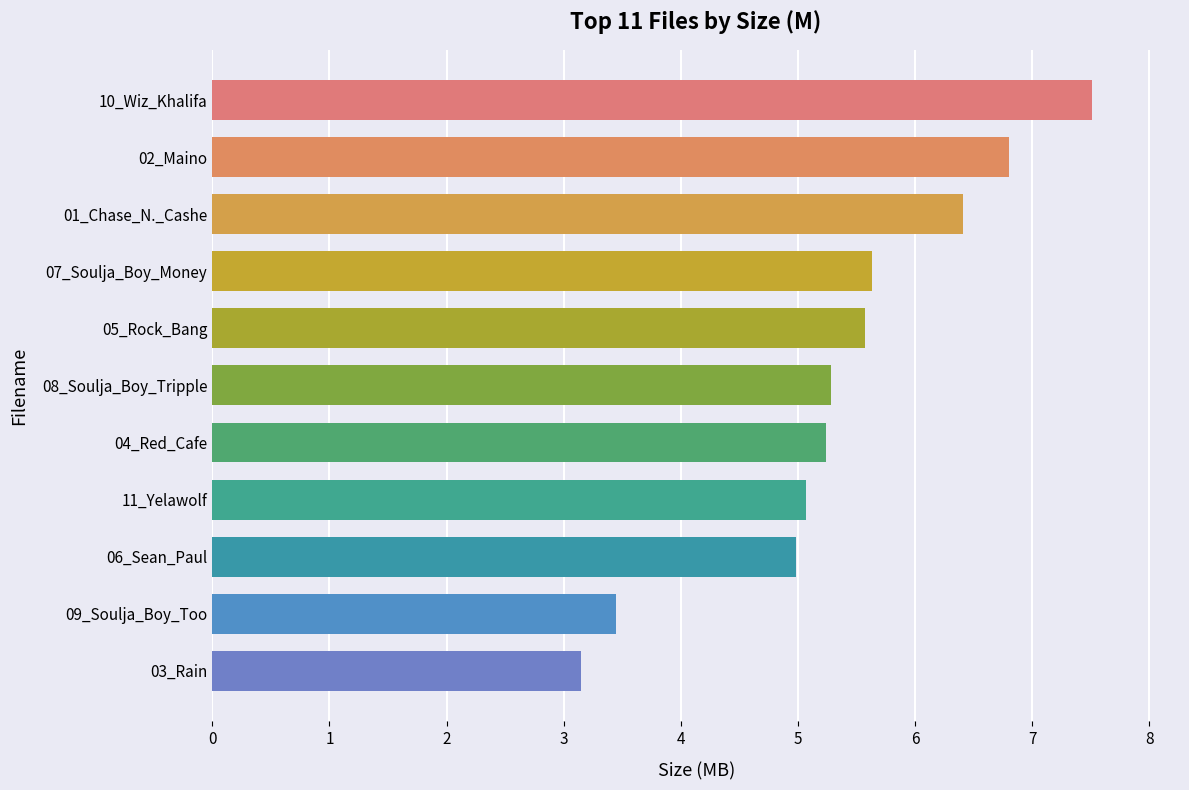

Which label corresponds to the smallest value in the chart?

03_Rain